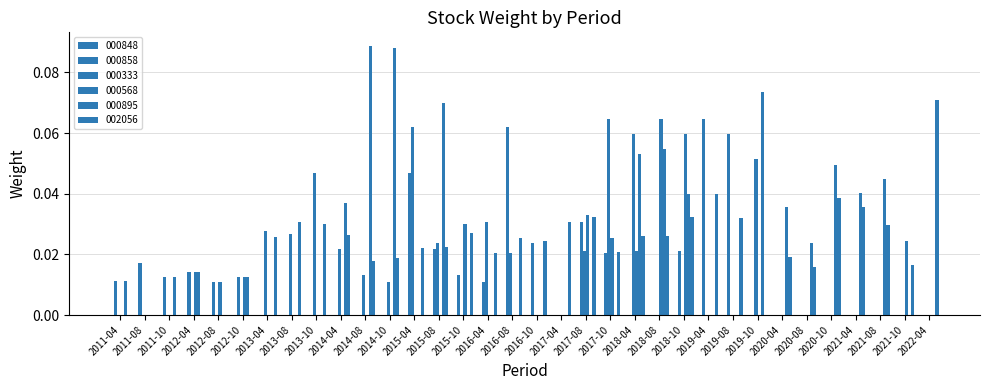

How many groups of bars are there?

34